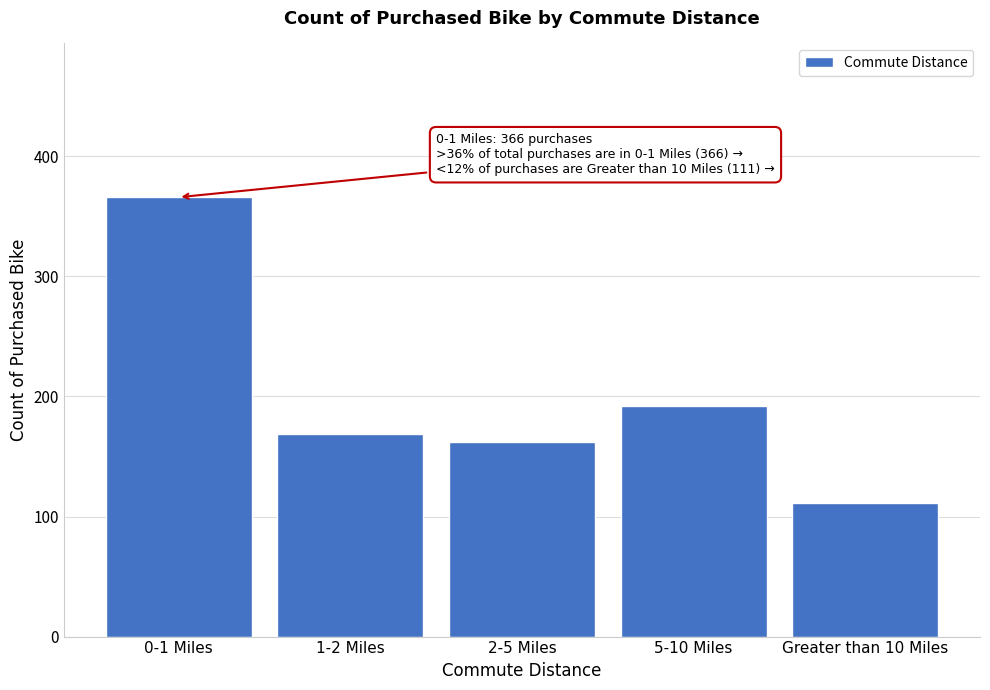

Reading left to right, what are all the values shown in this chart?

366	169	162	192	111